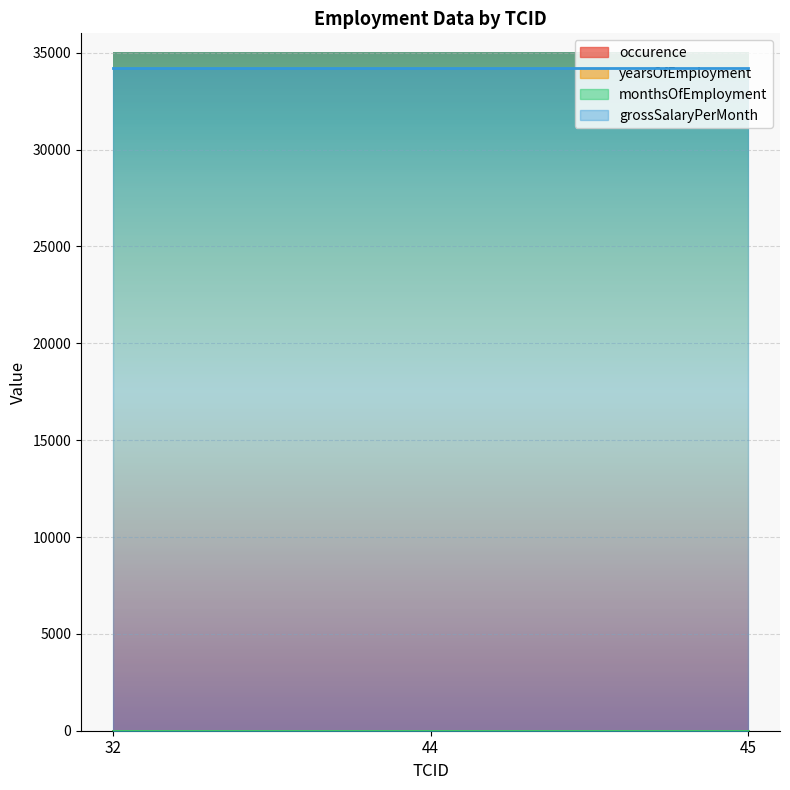

Reading left to right, extract all data points from this chart.

occurence: 1	1	1
yearsOfEmployment: 2	2	2
monthsOfEmployment: 3	3	3
grossSalaryPerMonth: 34221	34221	34221